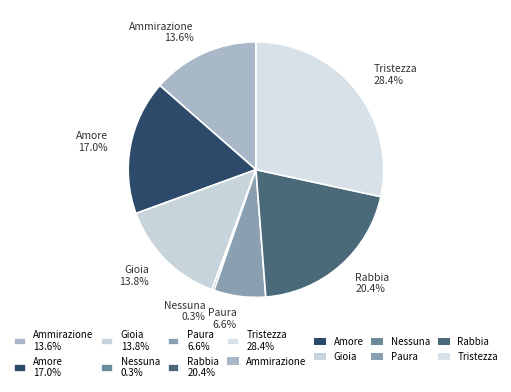

Approximately how many times larger is the value at Gioia compared to Amore?

0.8